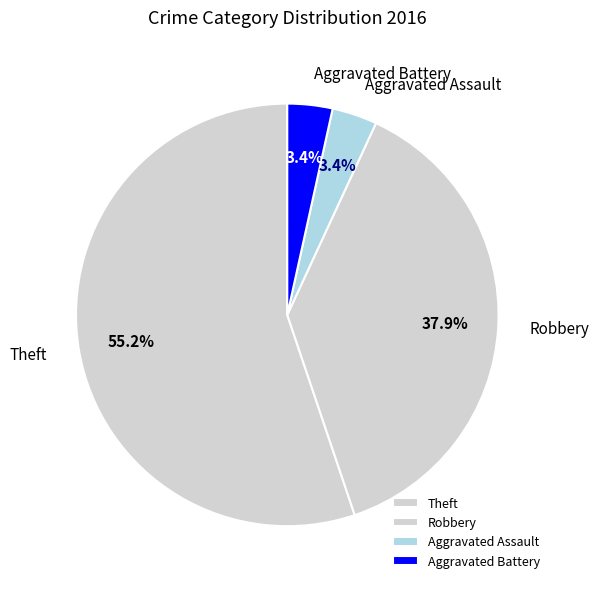

Is the sum of Robbery and Aggravated Assault greater than half?

No